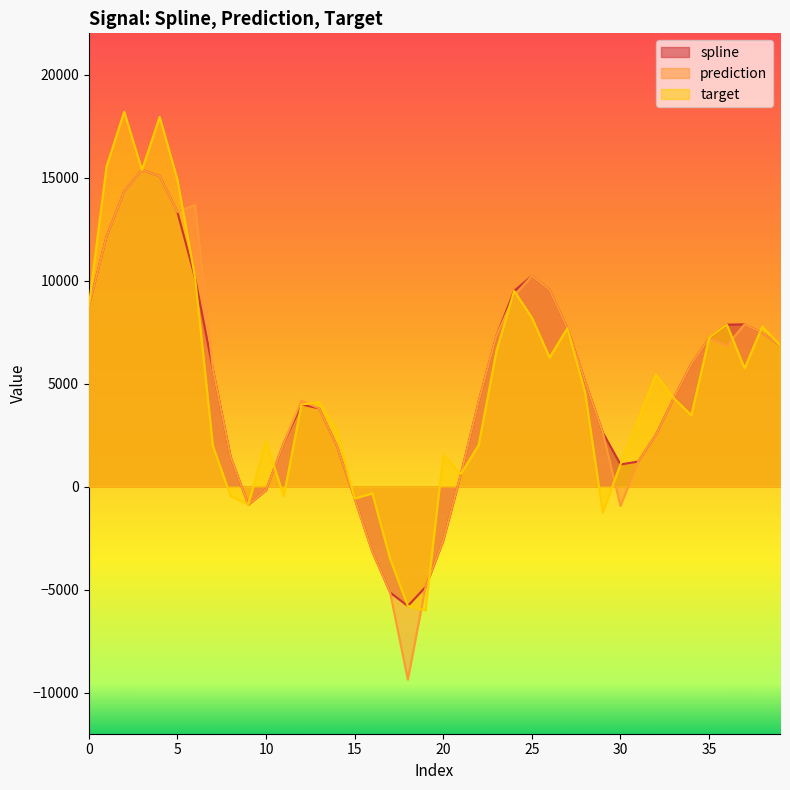

How many interior local valleys does the spline series have?

3